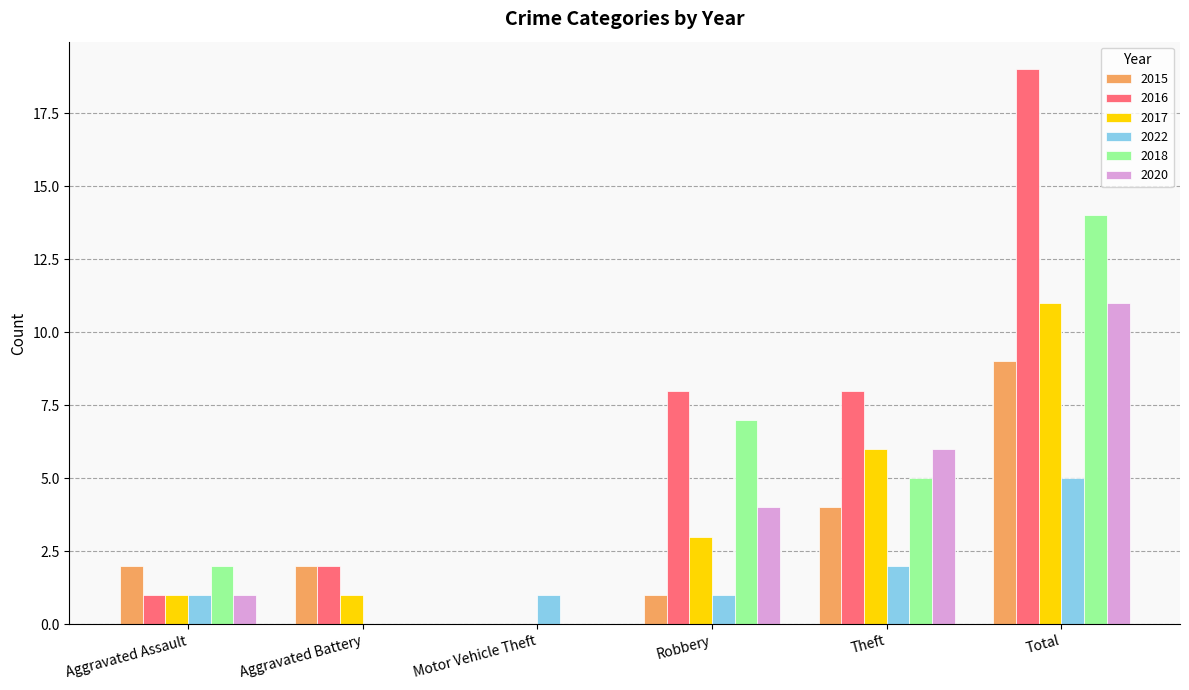

What is the total value across all series at Aggravated Assault?

8